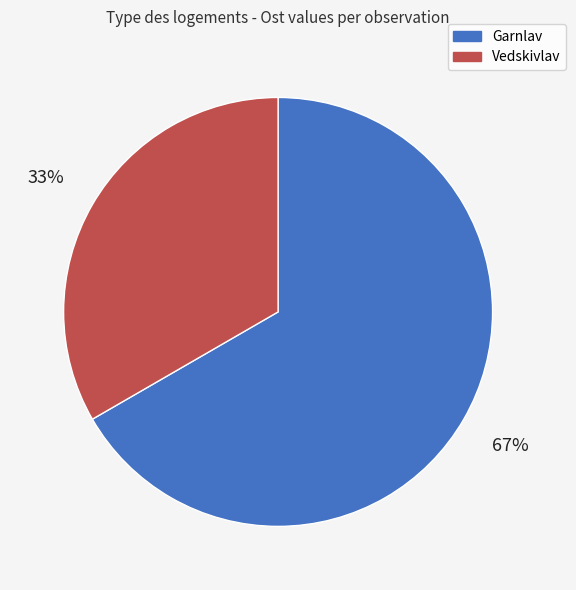

To the nearest percent, what is the average slice percentage?

50%